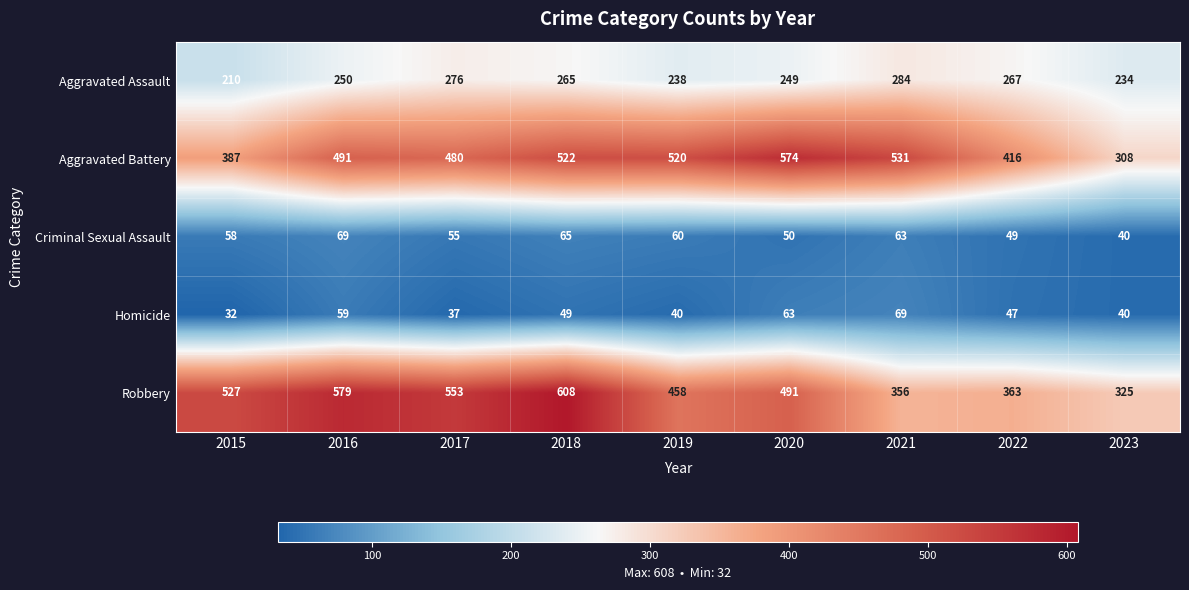

What is the minimum value shown in the chart?

32